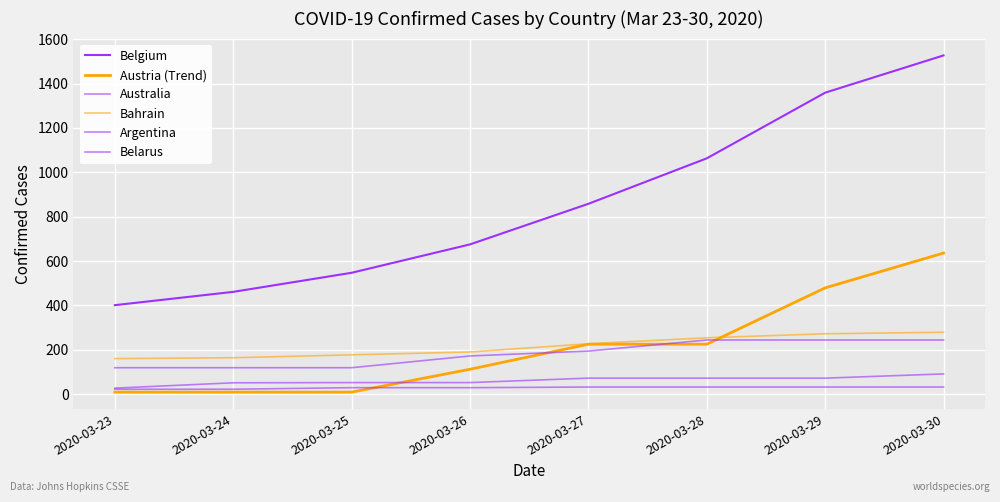

Reading left to right, list all the values displayed in this chart.

Belgium: 2020-03-23=401	2020-03-24=461	2020-03-25=547	2020-03-26=675	2020-03-27=858	2020-03-28=1063	2020-03-29=1359	2020-03-30=1527
Austria (Trend): 2020-03-23=9	2020-03-24=9	2020-03-25=9	2020-03-26=112	2020-03-27=225	2020-03-28=225	2020-03-29=479	2020-03-30=636
Australia: 2020-03-23=119	2020-03-24=119	2020-03-25=119	2020-03-26=172	2020-03-27=194	2020-03-28=244	2020-03-29=244	2020-03-30=244
Bahrain: 2020-03-23=160	2020-03-24=164	2020-03-25=177	2020-03-26=190	2020-03-27=227	2020-03-28=254	2020-03-29=272	2020-03-30=279
Argentina: 2020-03-23=27	2020-03-24=51	2020-03-25=52	2020-03-26=52	2020-03-27=72	2020-03-28=72	2020-03-29=72	2020-03-30=91
Belarus: 2020-03-23=22	2020-03-24=22	2020-03-25=29	2020-03-26=29	2020-03-27=32	2020-03-28=32	2020-03-29=32	2020-03-30=32